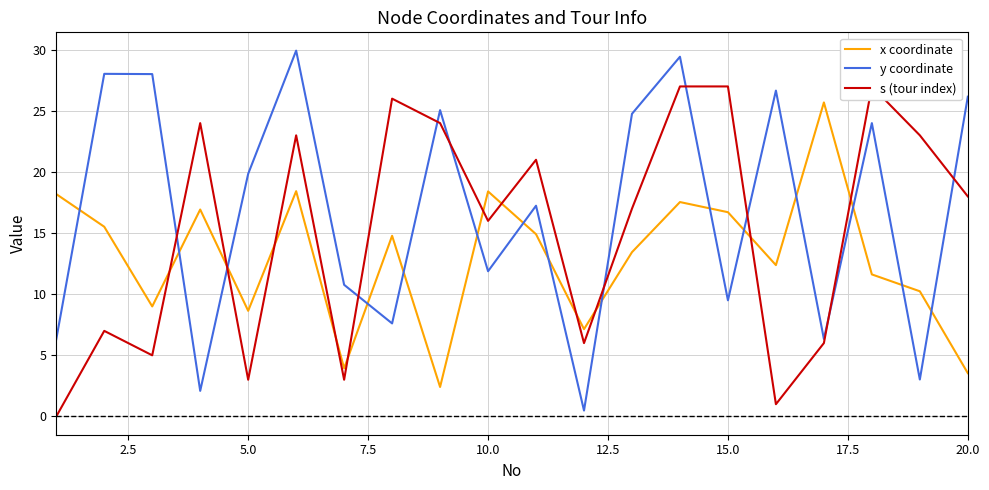

How many times do s (tour index) and x coordinate cross each other?

11